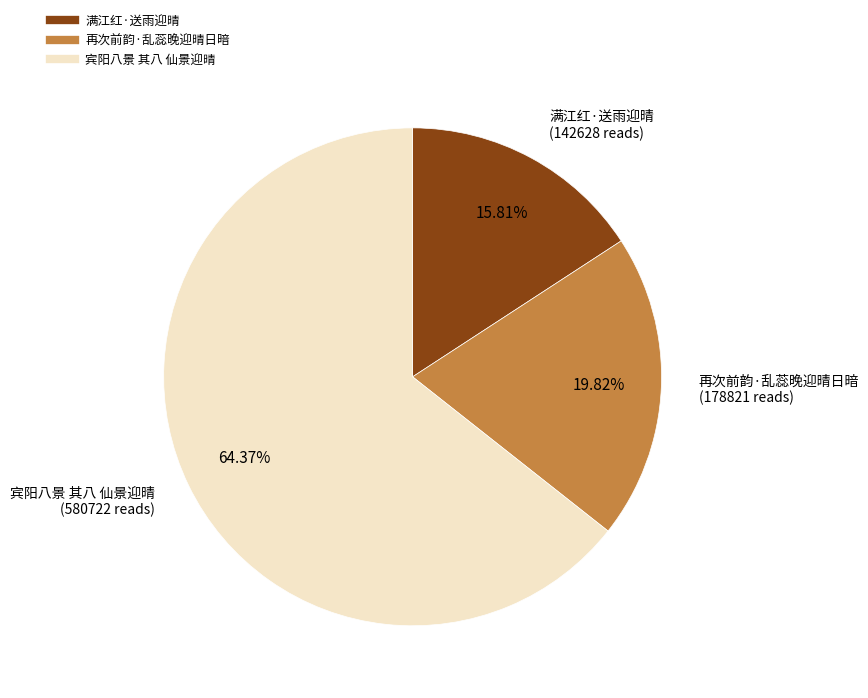

What percentage is the 满江红·送雨迎晴 slice, to the nearest percent?

16%